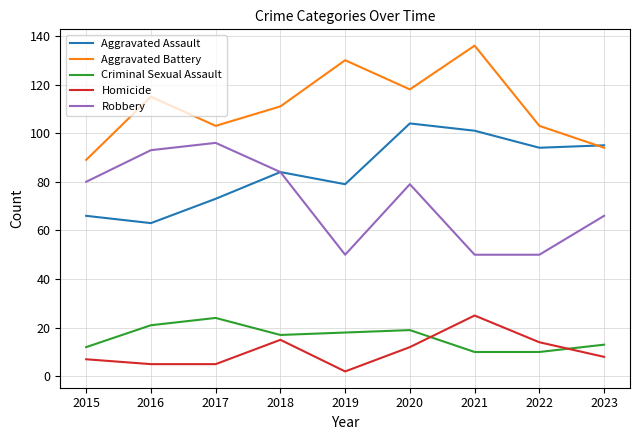

What is the difference between the highest and lowest values at 2021?

126